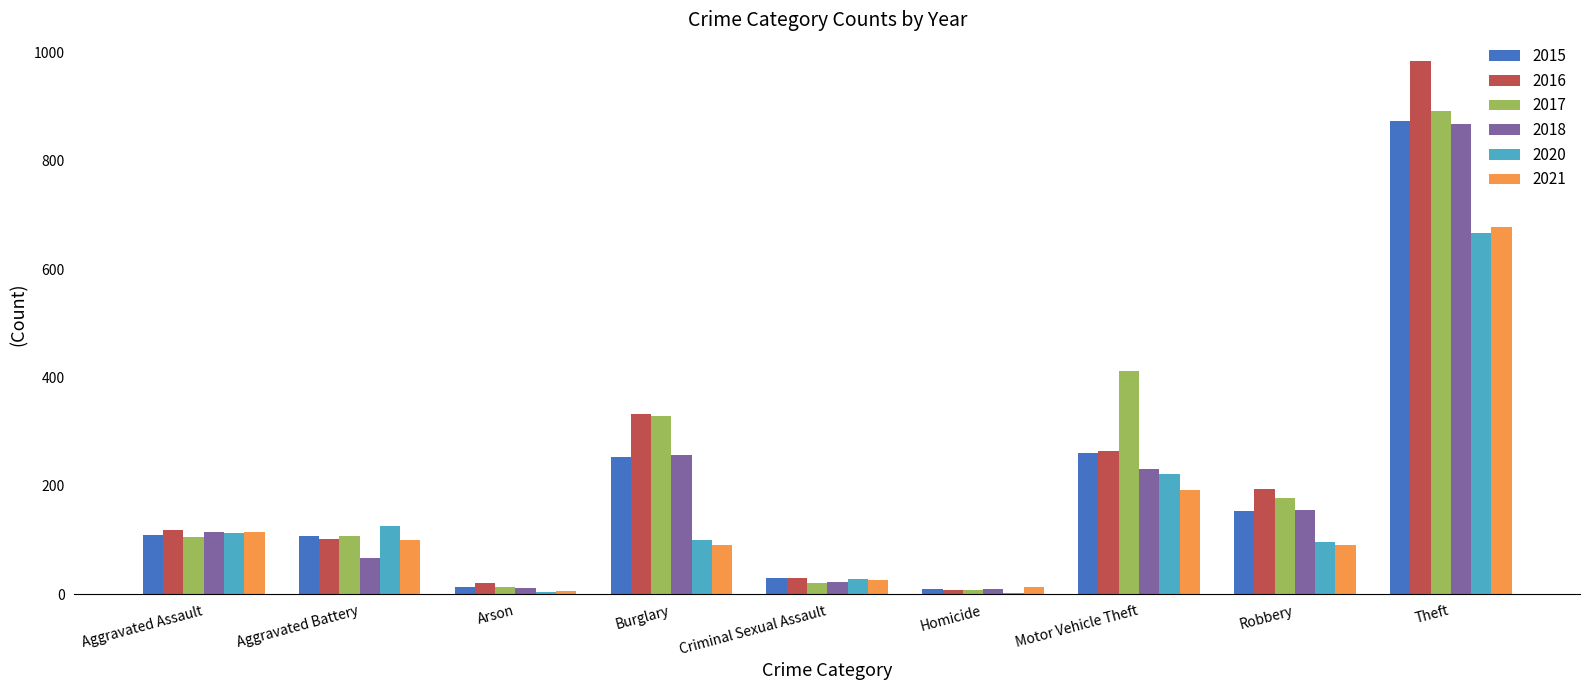

At which label is 2016 closest to 495?

Burglary